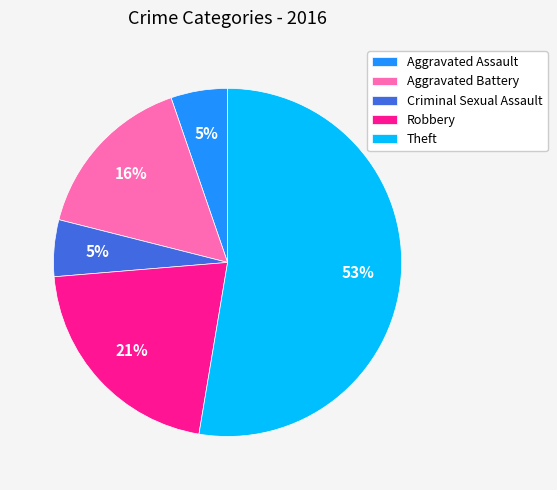

How many segments does this pie chart have?

5